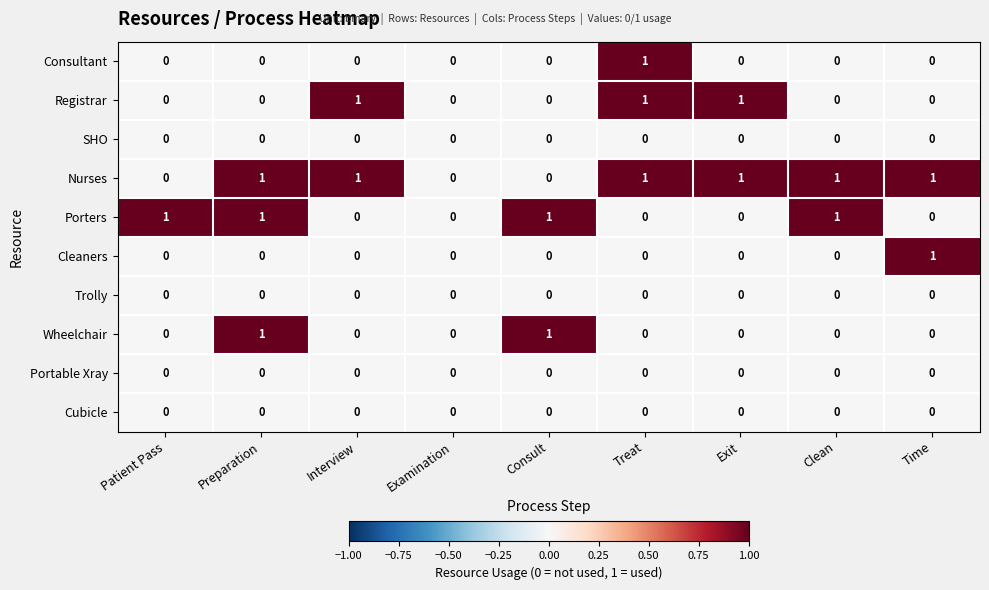

True or false: Consultant has a value of 0 at Preparation.

True